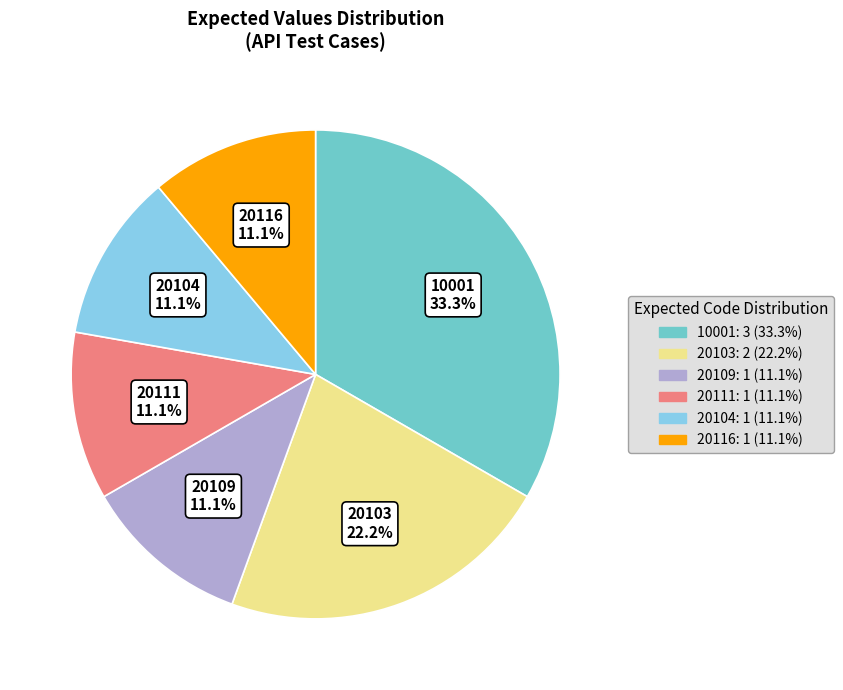

To the nearest percent, what is the average slice percentage?

17%